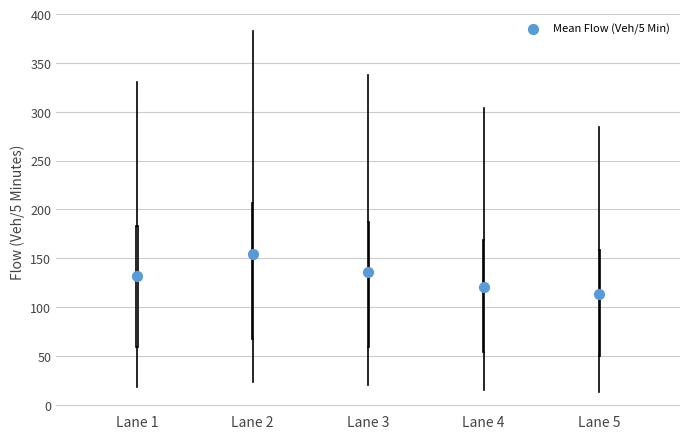

Reading left to right, read every box against the y-axis: the position of its median line, the range the box covers, and the ends of its whiskers. The values are not printed on the chart, so give them approximately, as read against the axis.

Lane 1: median 120, box 60 to 185, whiskers 20 to 330
Lane 2: median 140, box 65 to 205, whiskers 25 to 385
Lane 3: median 125, box 60 to 185, whiskers 20 to 340
Lane 4: median 110, box 55 to 170, whiskers 15 to 305
Lane 5: median 105, box 50 to 160, whiskers 15 to 285